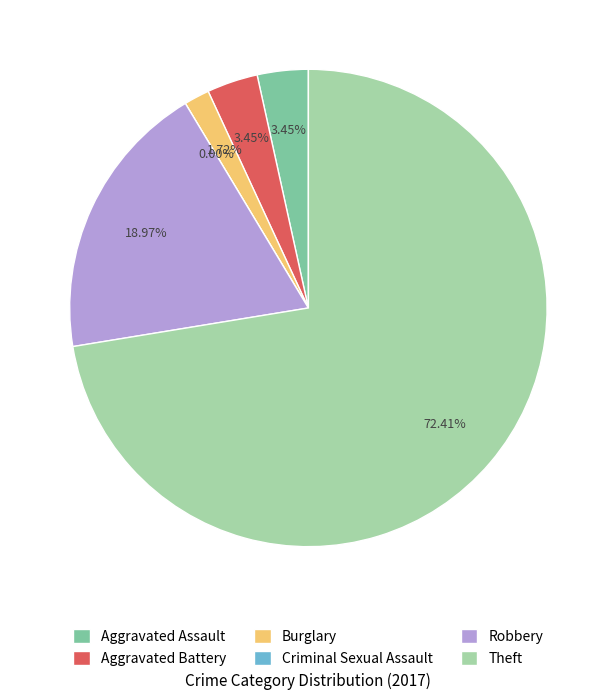

What is the majority slice?

Theft